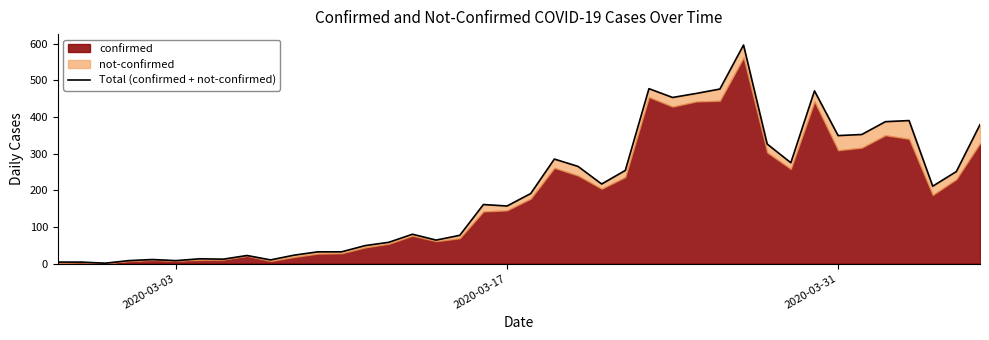

Reading left to right, what are all the values shown in this chart?

4	4	1	8	11	8	13	12	22	10	23	32	32	49	58	80	64	77	161	157	191	285	265	217	254	477	453	464	476	596	326	275	471	349	352	387	390	211	251	379